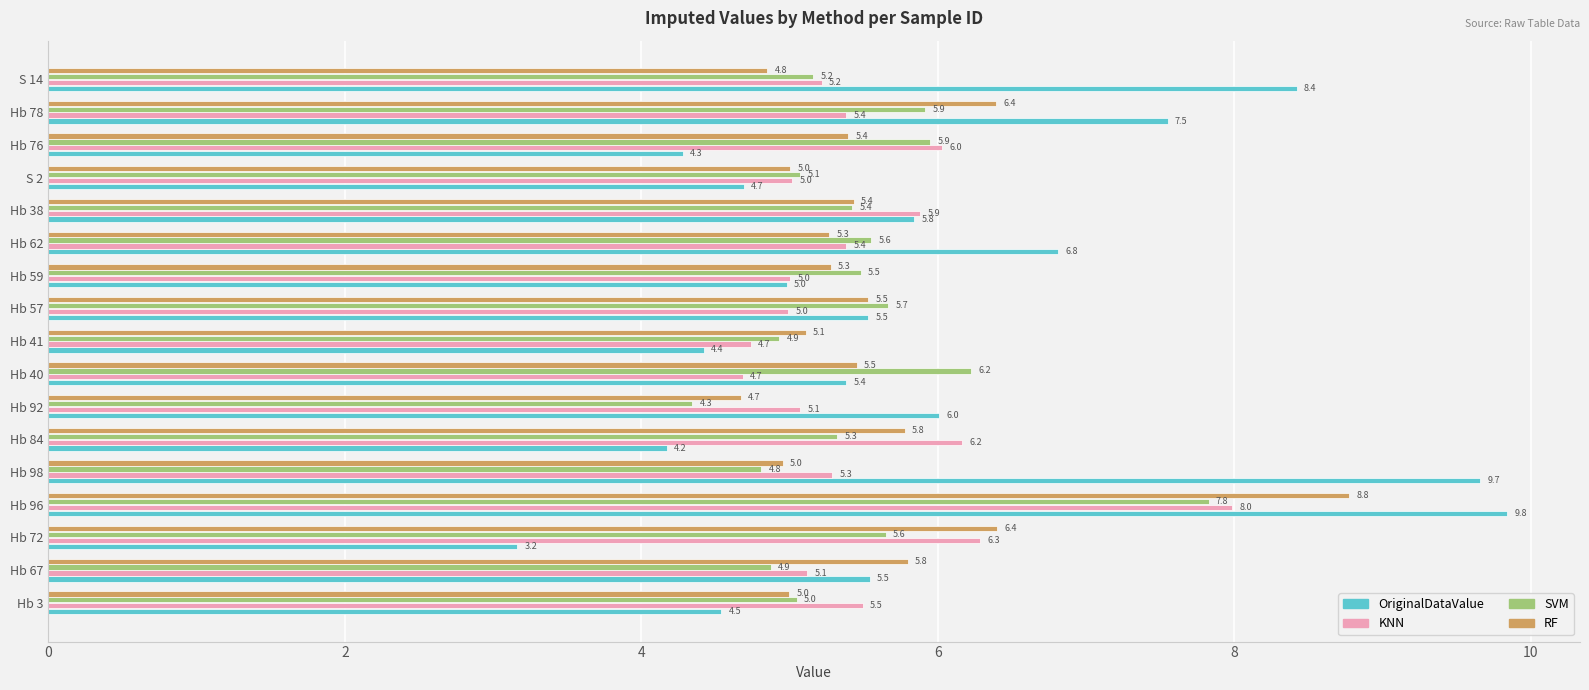

Where is KNN nearest to the value 6?

Hb 76